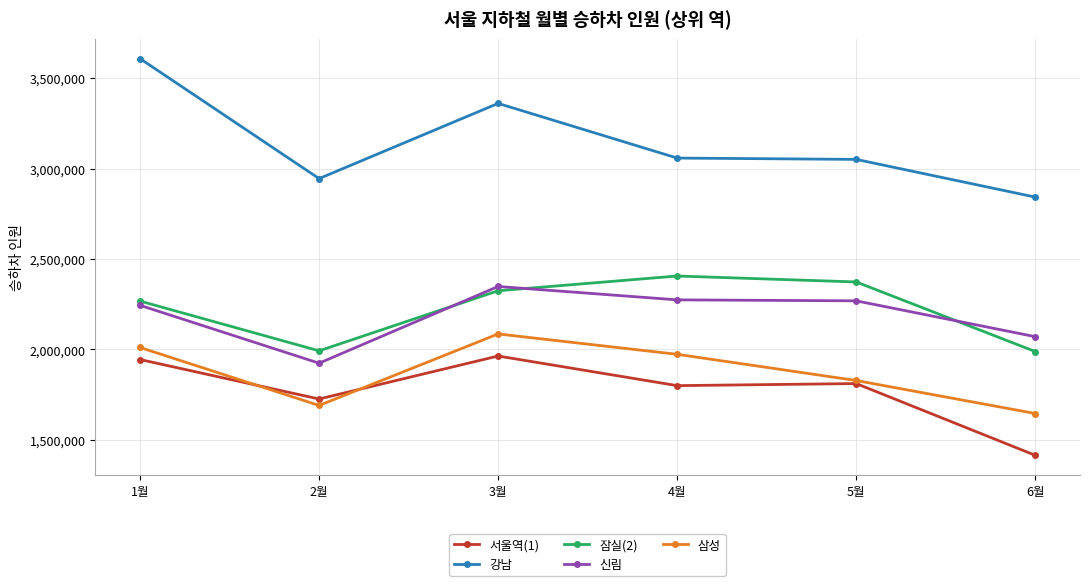

The value of 강남 at 1월 is 3608163. True or false?

True